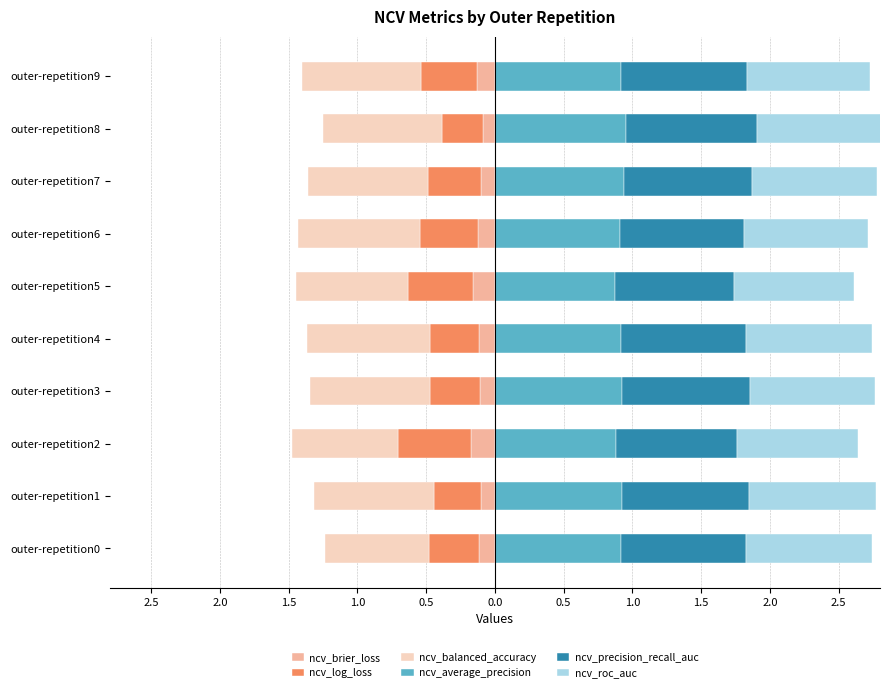

Is it true that ncv_roc_auc equals 0.9 at outer-repetition8?

True